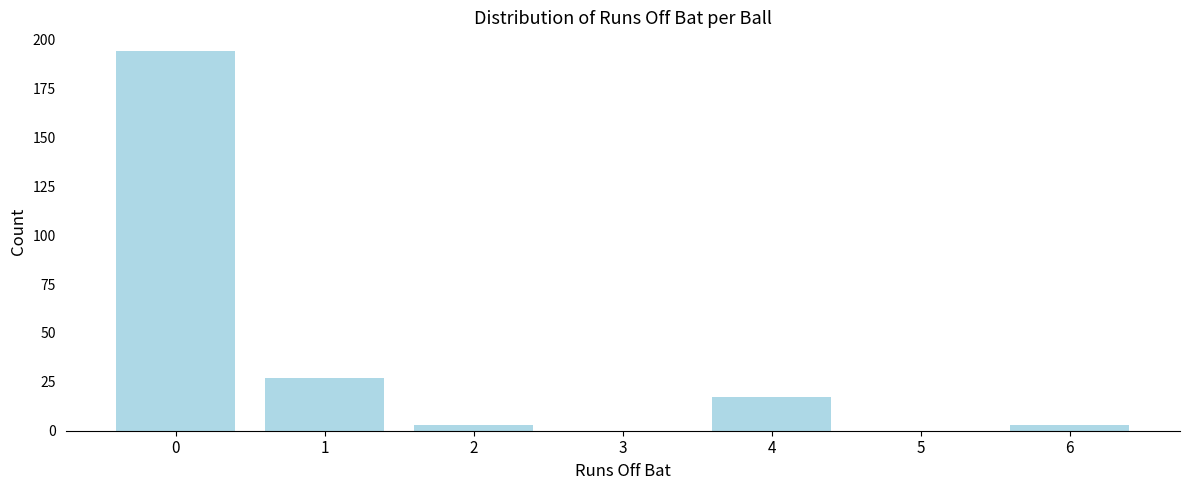

Reading left to right, list all the values displayed in this chart.

0=194	1=27	2=3	3=0	4=17	5=0	6=3